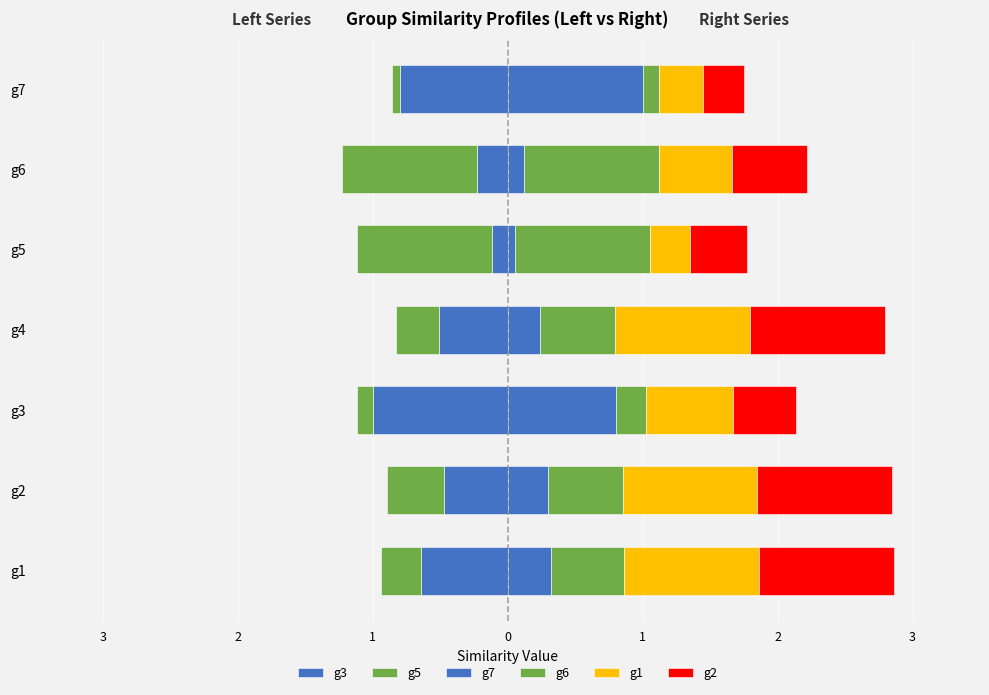

How many categories are shown in the chart?

7